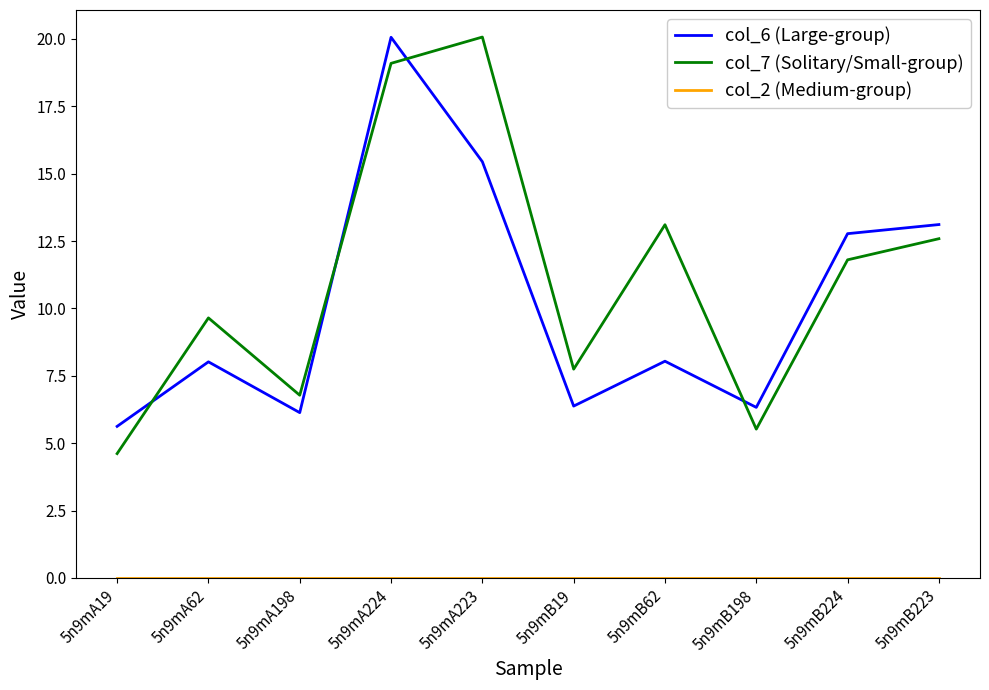

In col_7 (Solitary/Small-group), how many points are higher than both neighbors (excluding endpoints)?

3